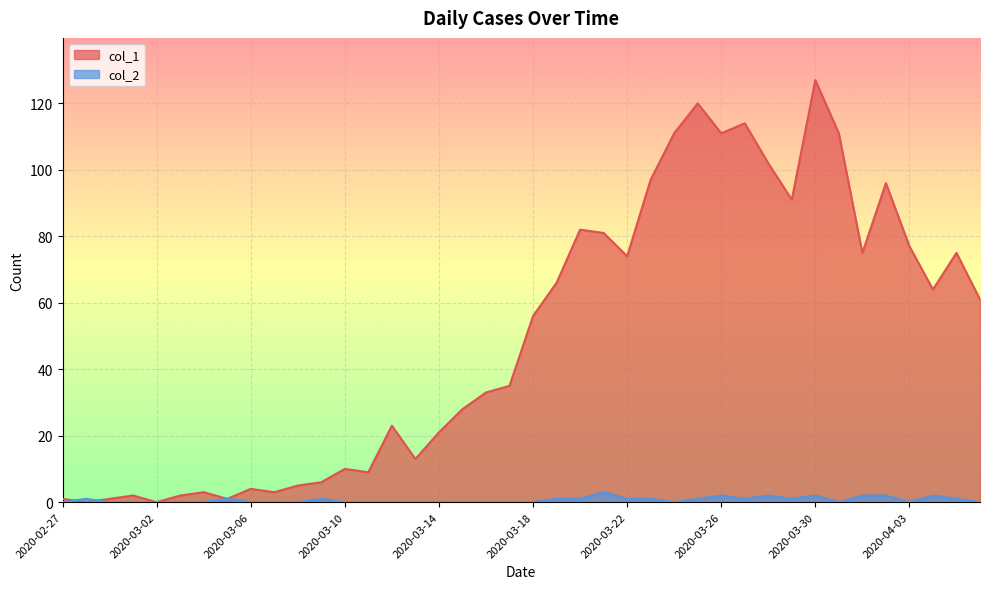

Which series has the largest range (max minus min)?

col_1